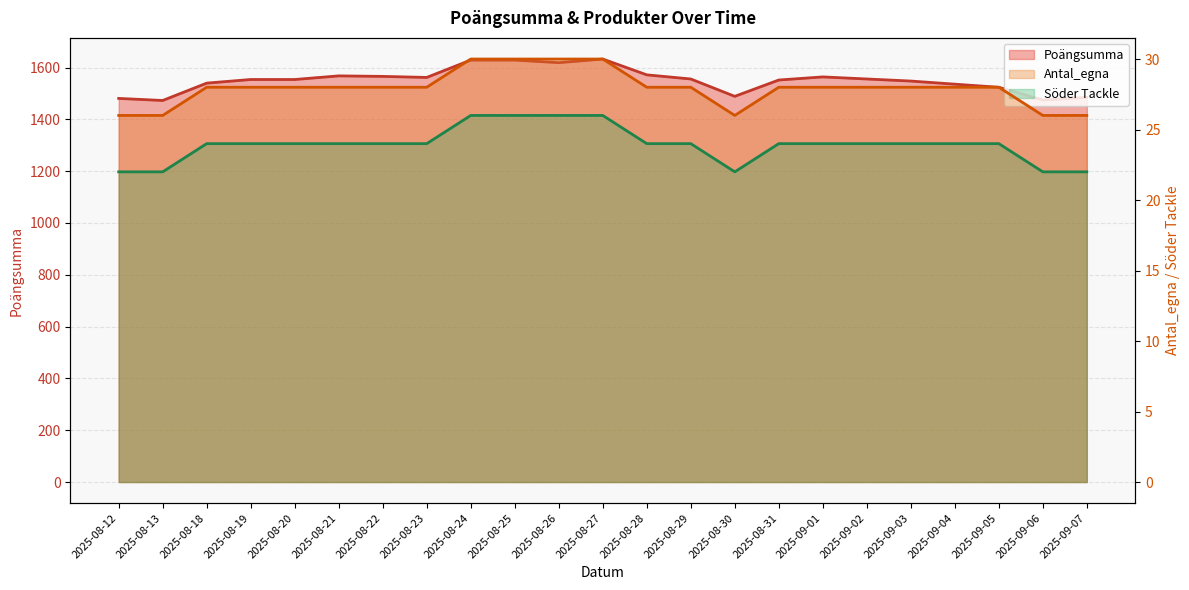

True or false: Söder Tackle and Poängsumma cross at least once.

False